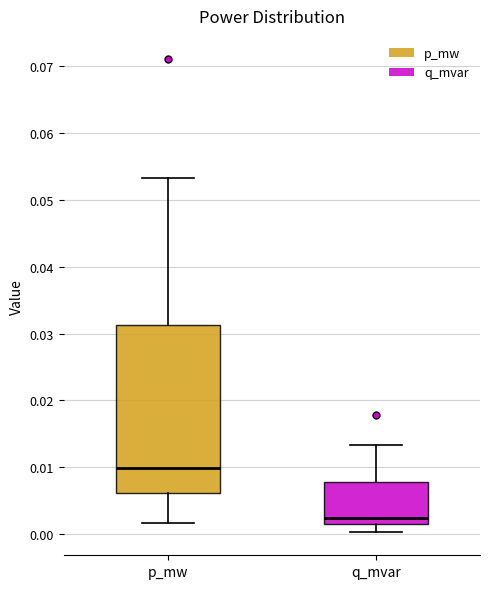

Reading left to right, transcribe this box plot: for each box, give where its median line is, the range the box spans, and where its two whiskers end, as read against the y-axis. The values are not printed on the chart, so give them approximately, as read against the axis.

p_mw: median 0.010, box 0.006 to 0.031, whiskers 0.002 to 0.053
q_mvar: median 0.002 (just above the box's lower edge), box 0.002 to 0.008, whiskers 0.000 to 0.013